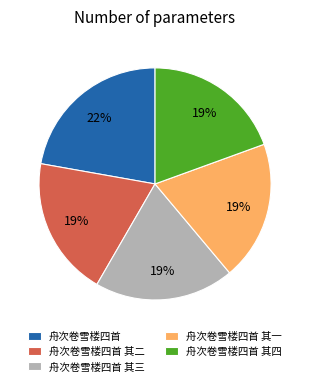

Is there any slice that represents more than half of the pie?

No